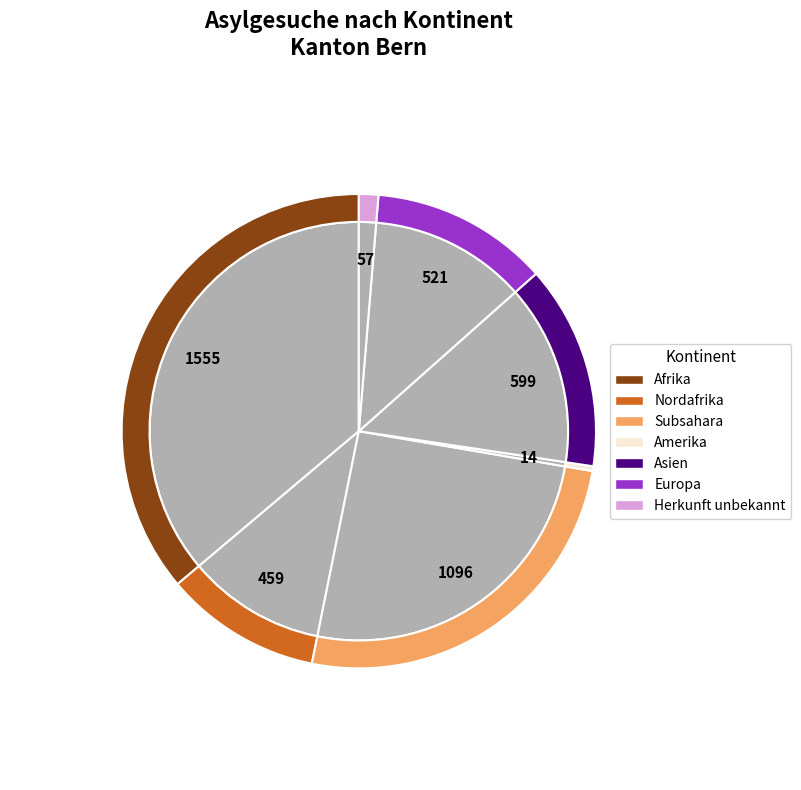

What is the change in value from Europa to Herkunft unbekannt?

-464